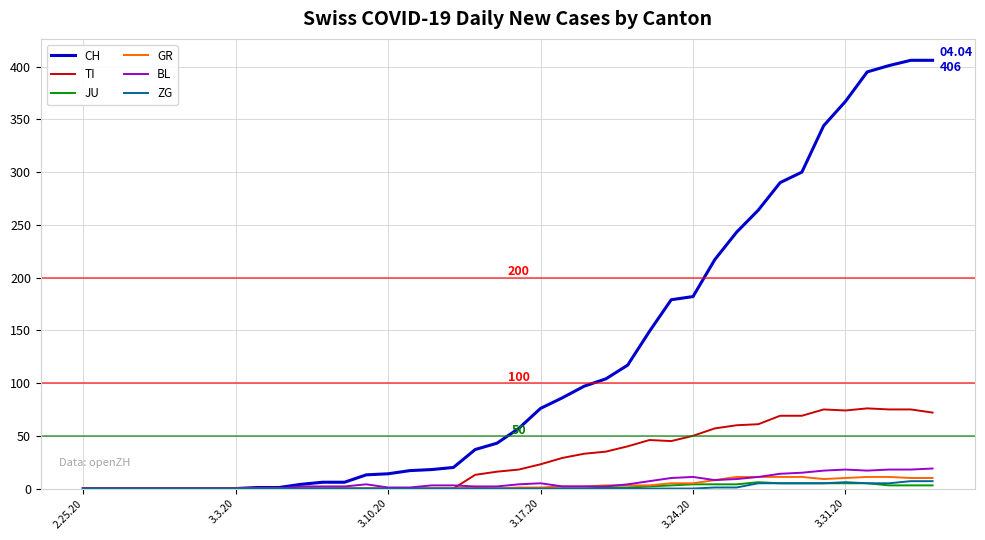

Which series has the widest spread of values?

CH